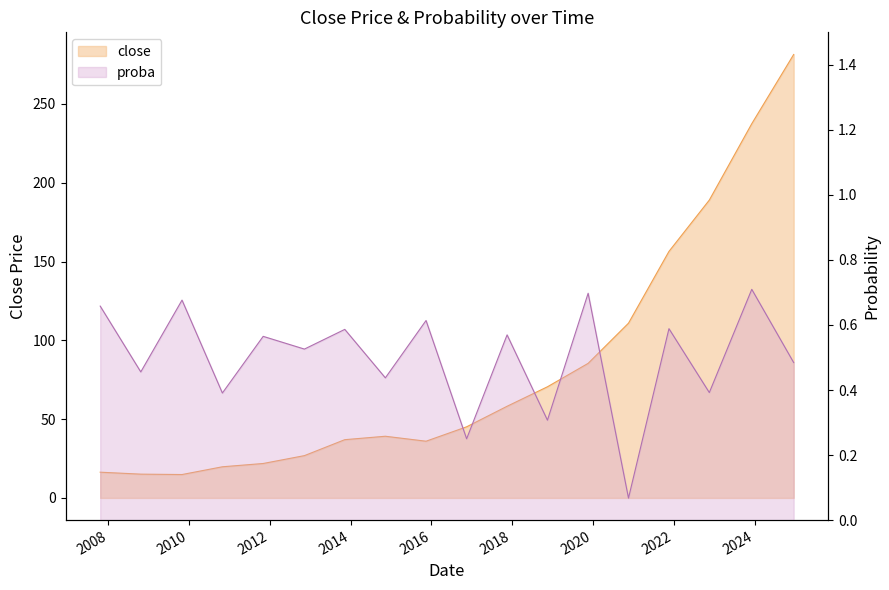

True or false: proba and close intersect in this chart.

False